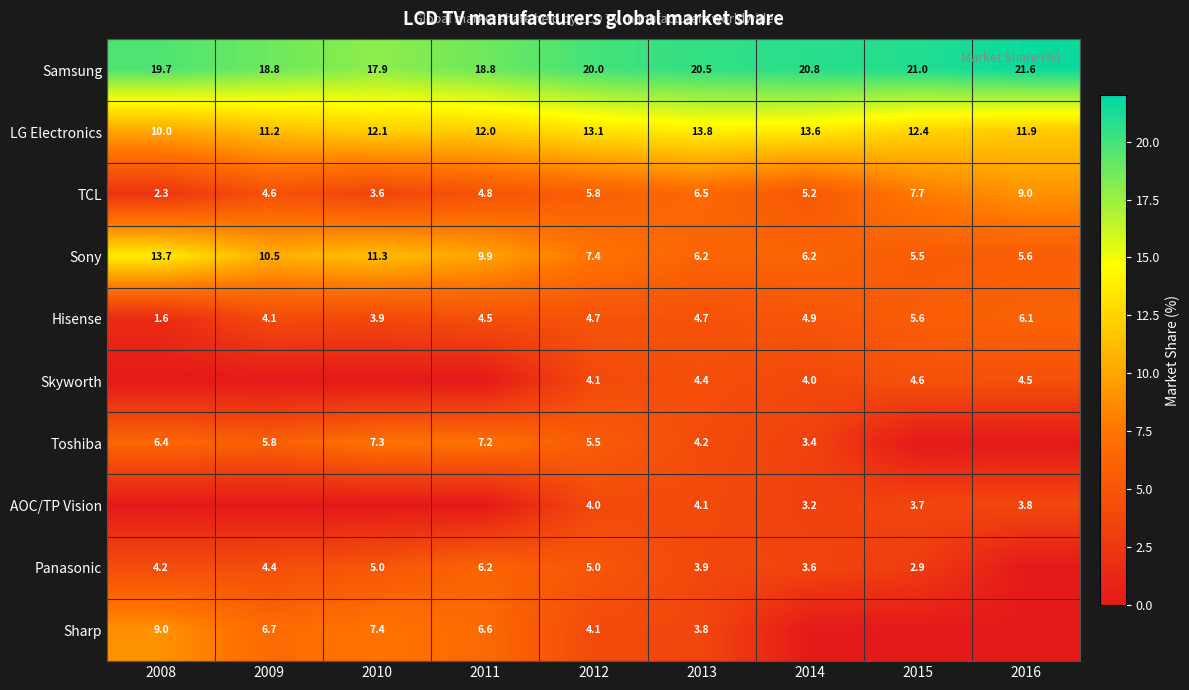

What is the spread (max minus min) of values at 2011?

18.8